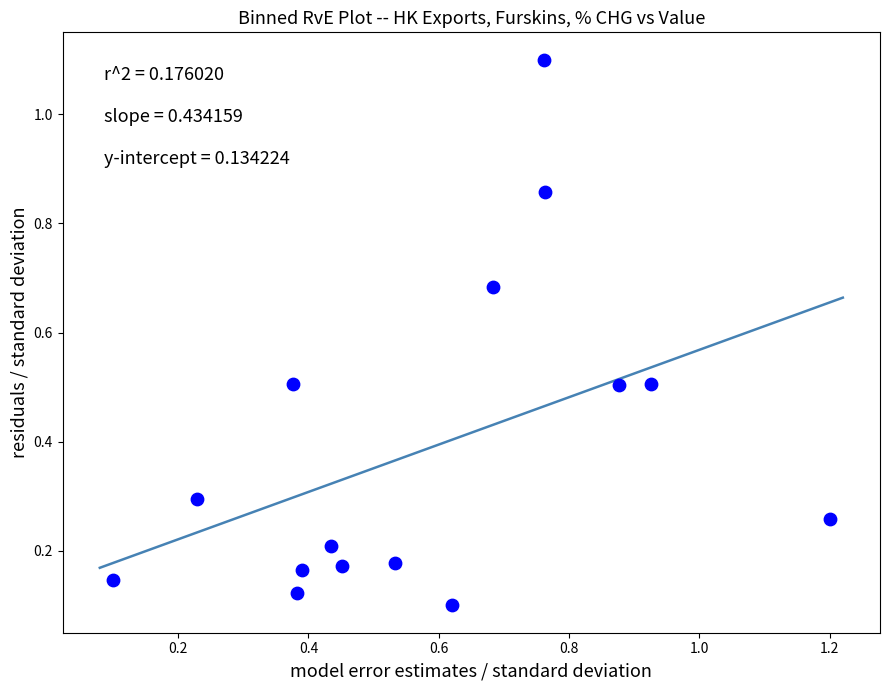

What is the range of X values (max minus min)?

1.1